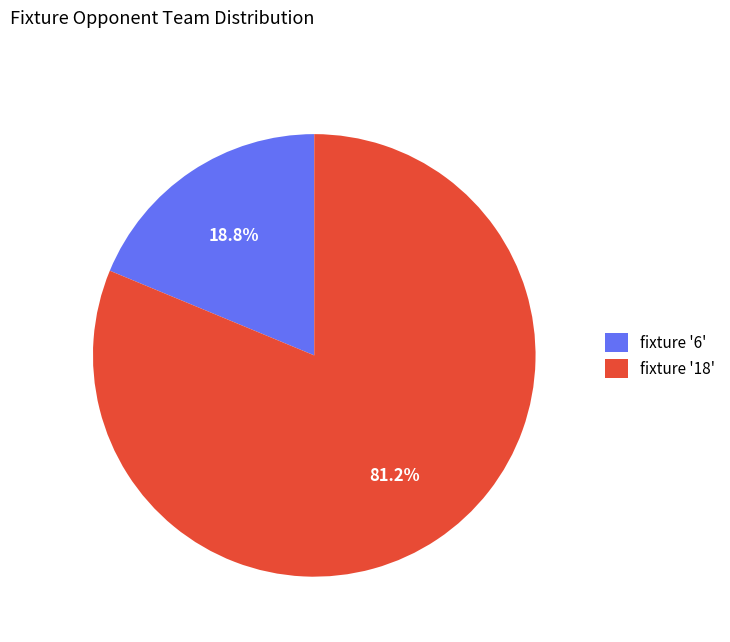

What is the majority slice?

fixture '18'